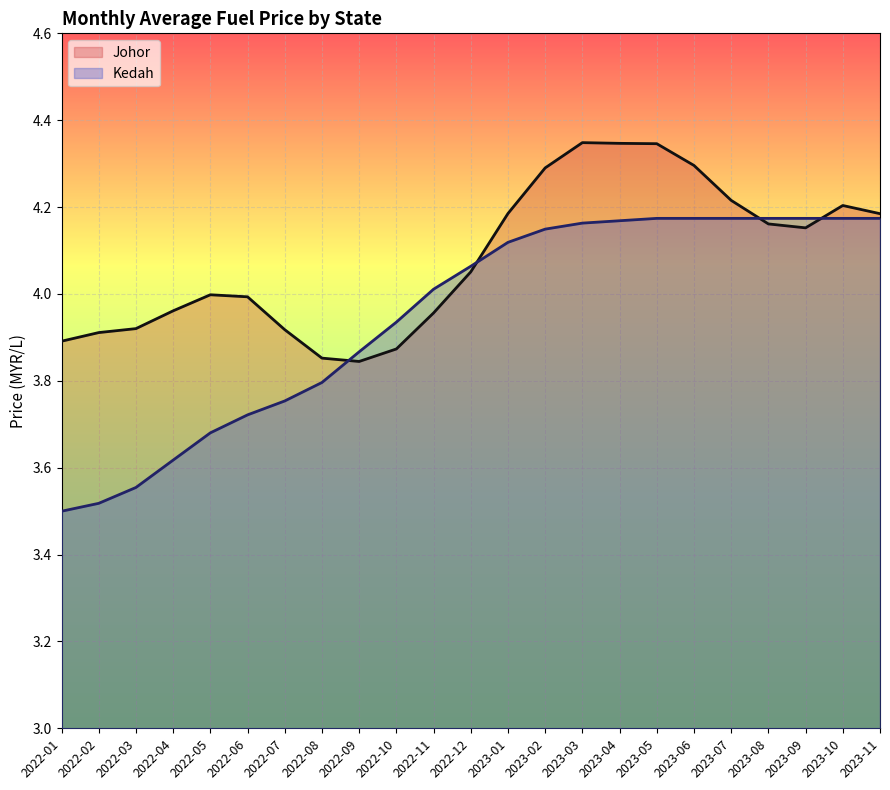

How many interior local valleys does the Johor series have?

2